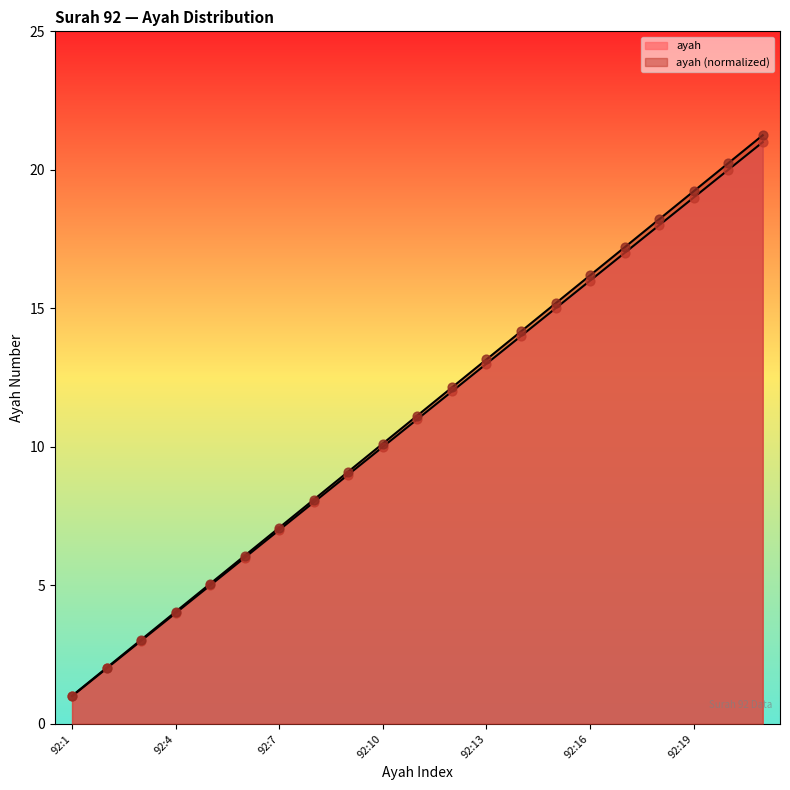

What is the change in value from 92:13 to 92:14?

+1